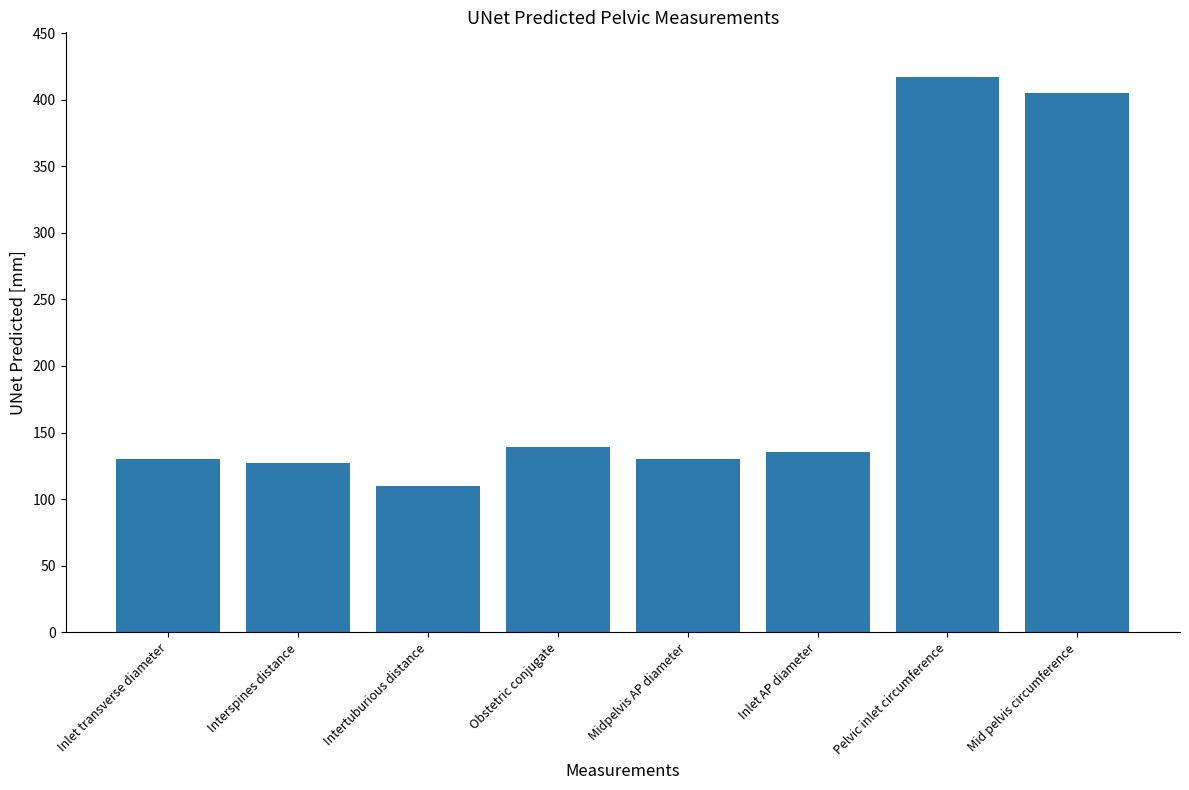

Count the number of data series in this chart.

1